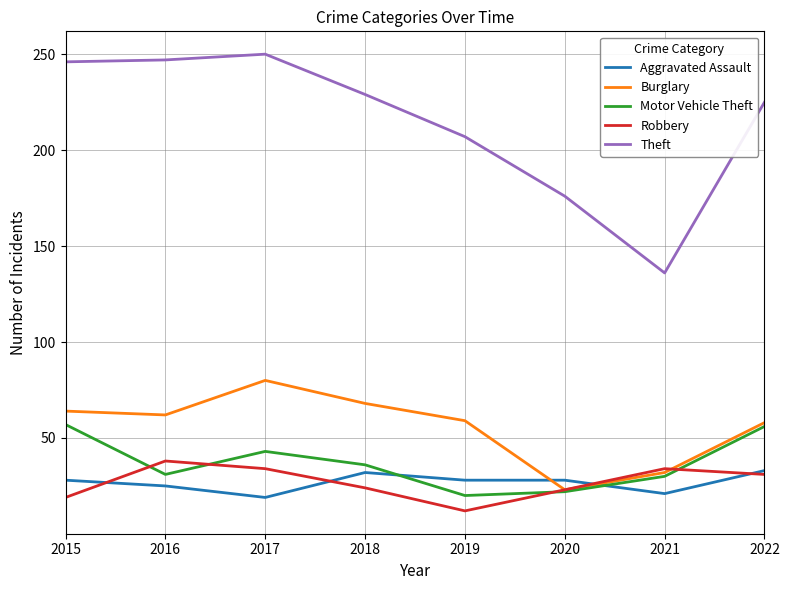

The Burglary series shows 80 at 2017. True or false?

True